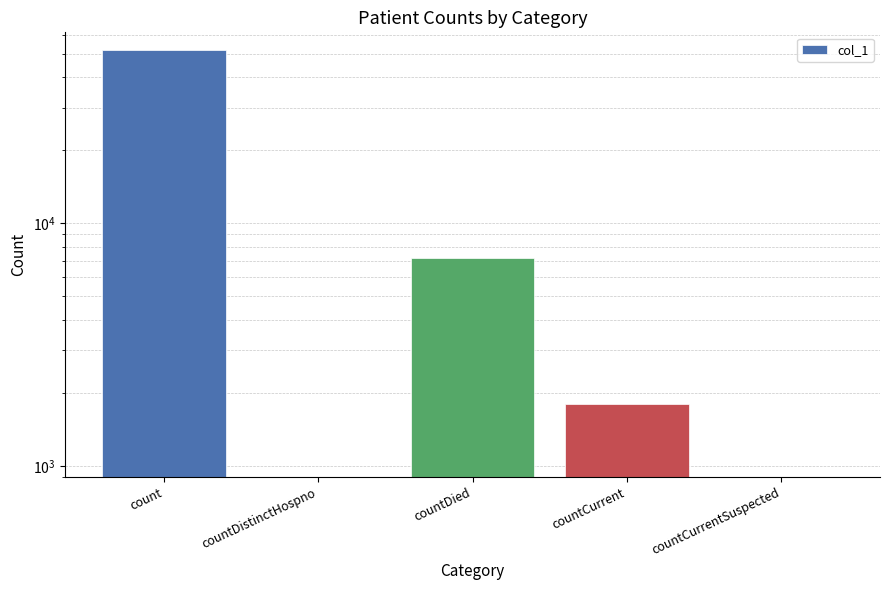

What is the label of the 2nd bar from the right?

countCurrent